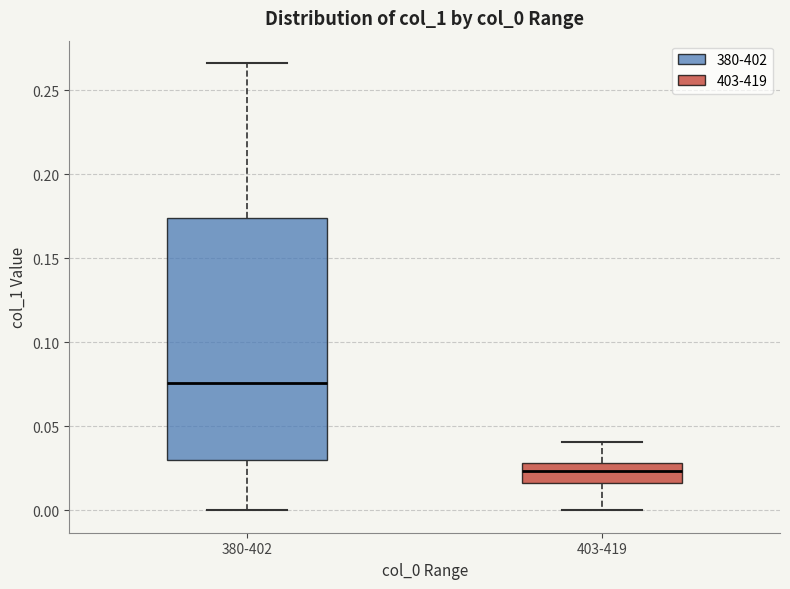

Reading left to right, transcribe this box plot: for each box, give where its median line is, the range the box spans, and where its two whiskers end, as read against the y-axis. The values are not printed on the chart, so give them approximately, as read against the axis.

380-402: median 0.075, box 0.030 to 0.175, whiskers 0.000 to 0.265
403-419: median 0.025, box 0.015 to 0.030, whiskers 0.000 to 0.040